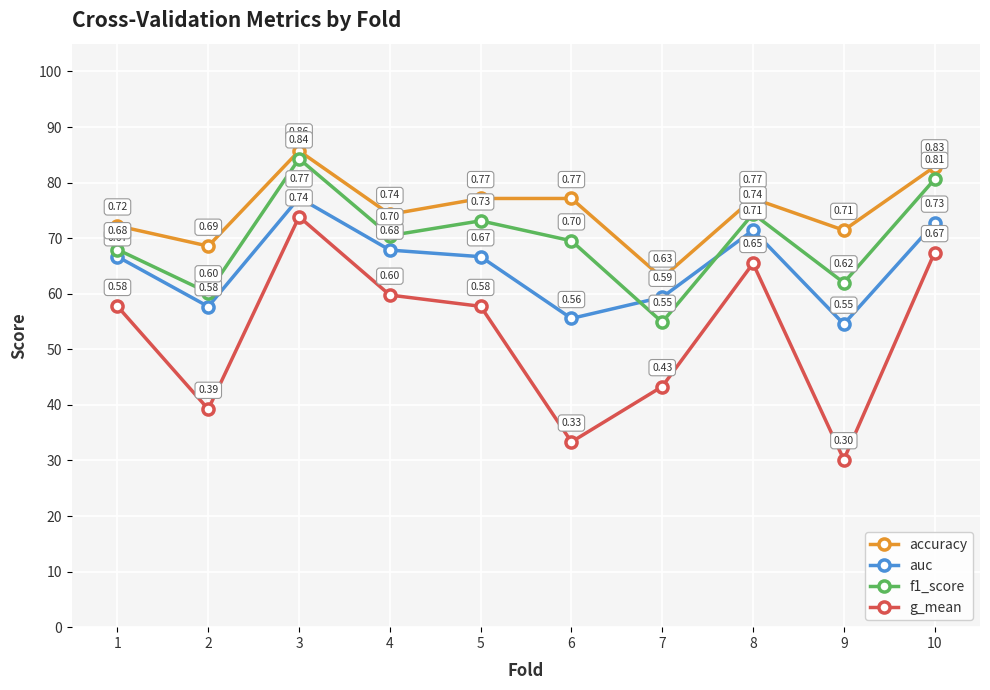

How many intersections are there between f1_score and auc?

2